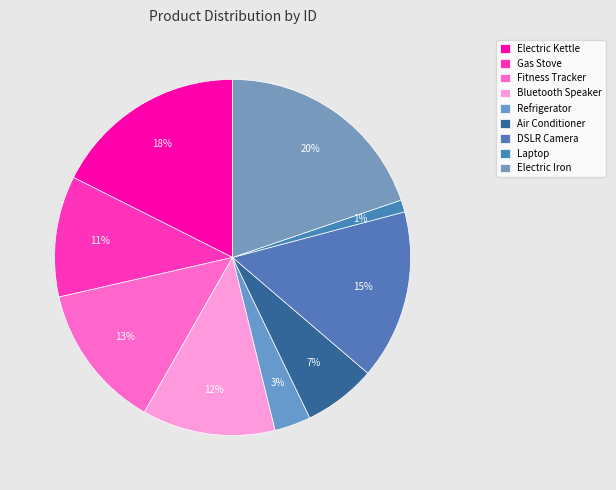

Which slice is the smallest?

Laptop